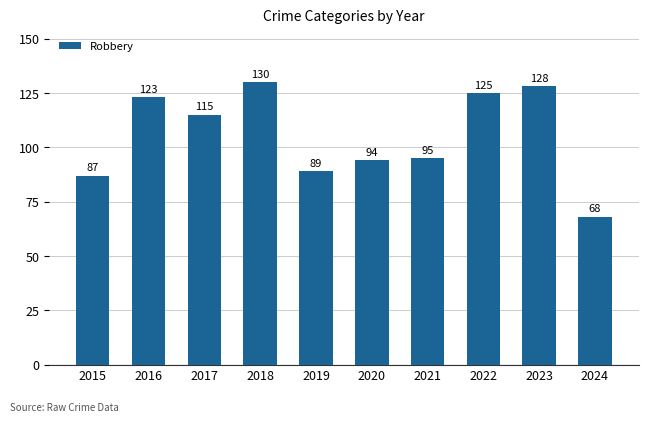

What is the difference between the maximum and minimum values?

62